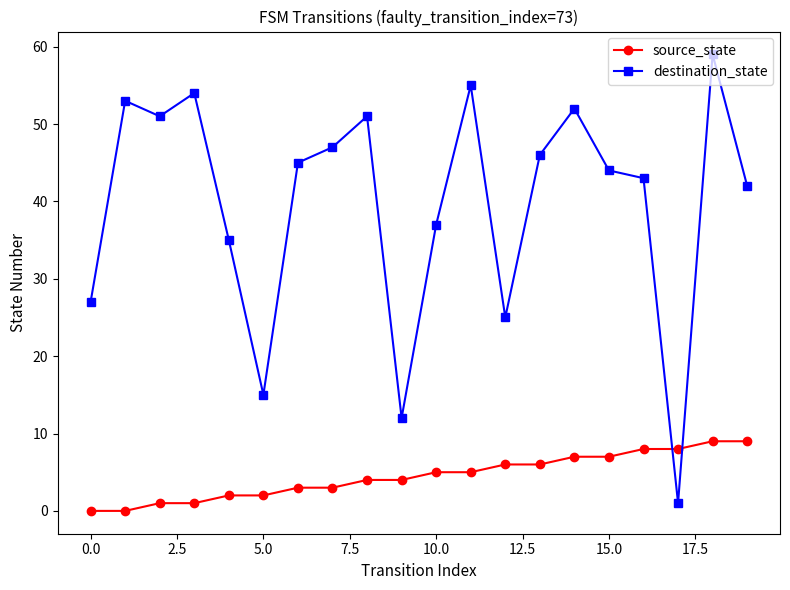

Which series has the widest spread of values?

destination_state